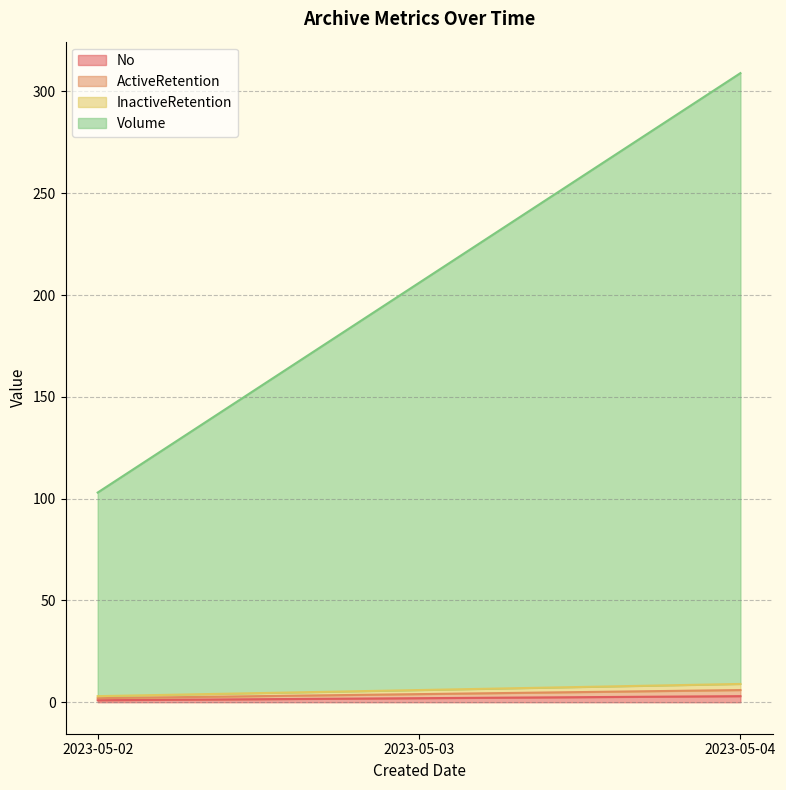

At 2023-05-04, list the series in order from largest to smallest.

Volume, InactiveRetention, ActiveRetention, No